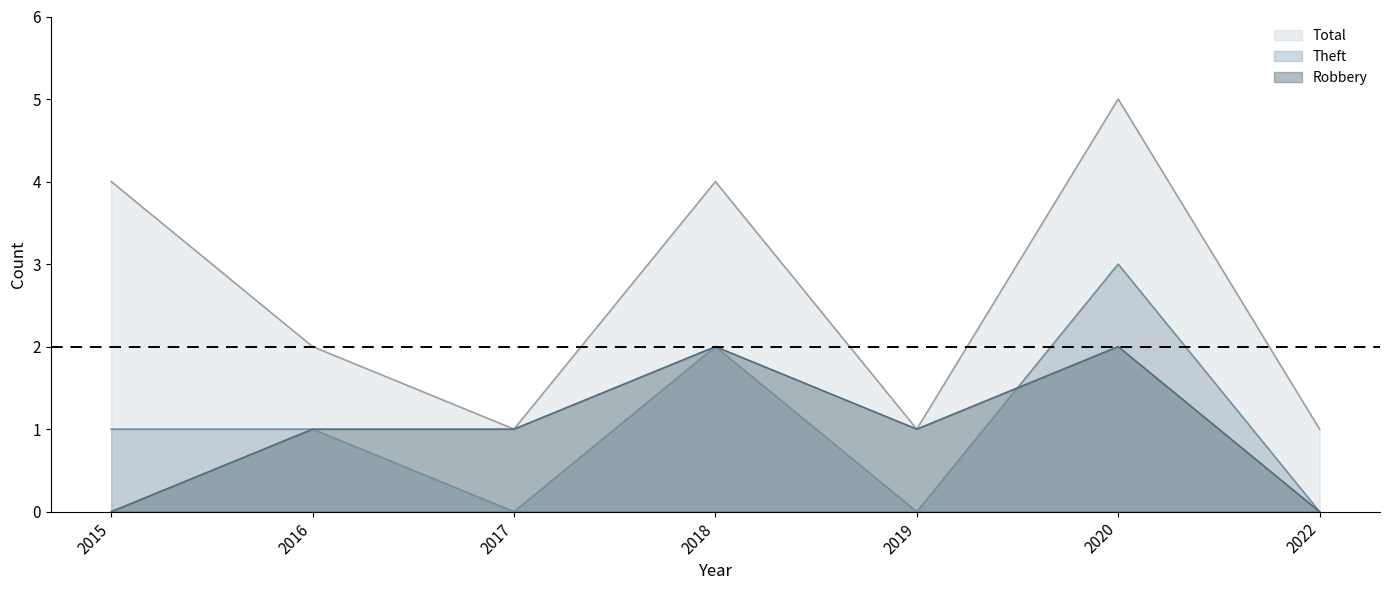

What are all the series names shown in the legend?

Total, Theft, Robbery